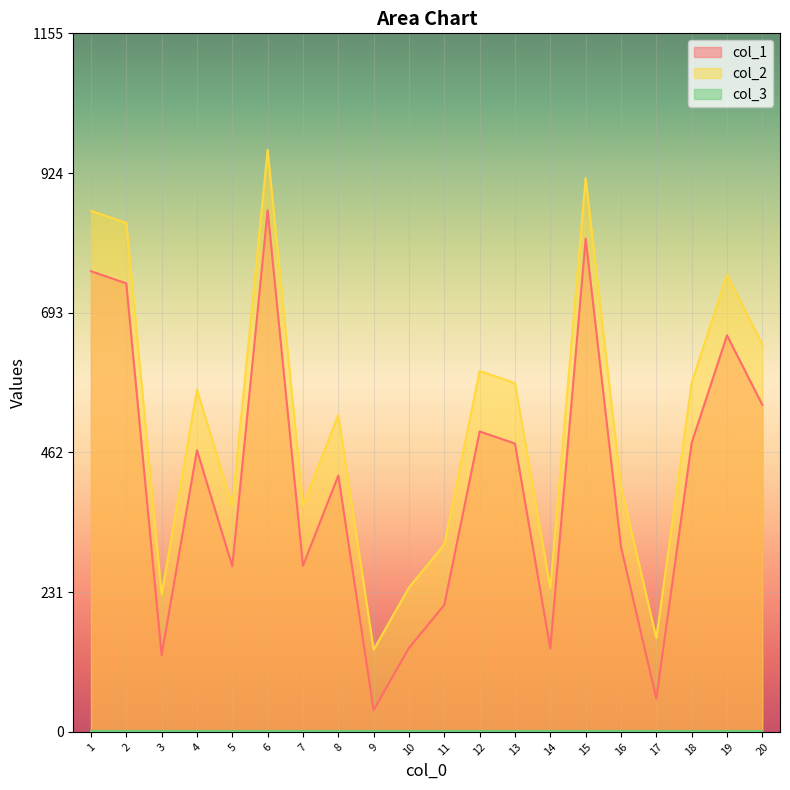

Between 1 and 13, which series saw the biggest shift?

col_1